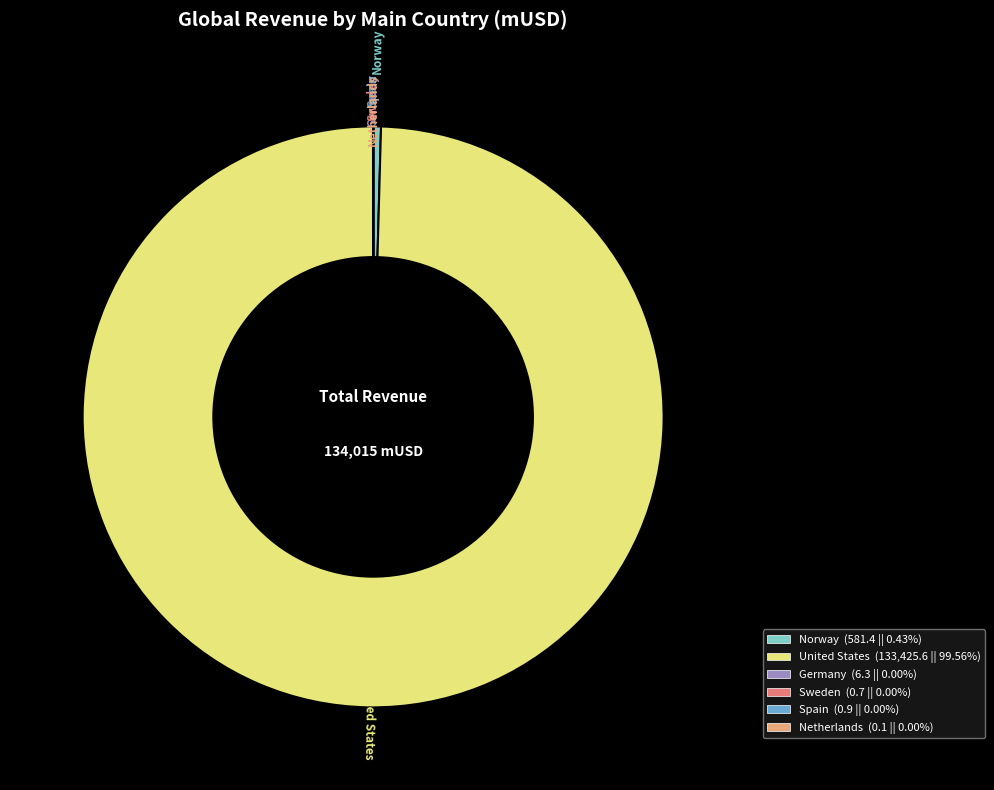

What is the largest slice in the pie chart?

United States